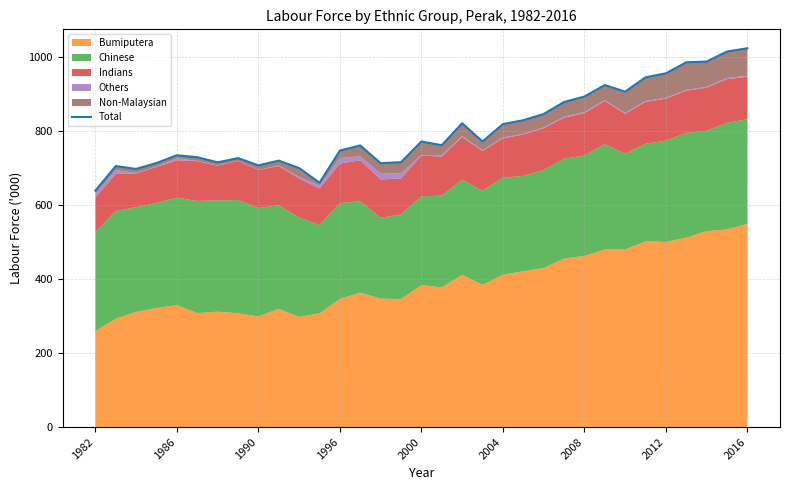

How many lines are shown in the chart?

1